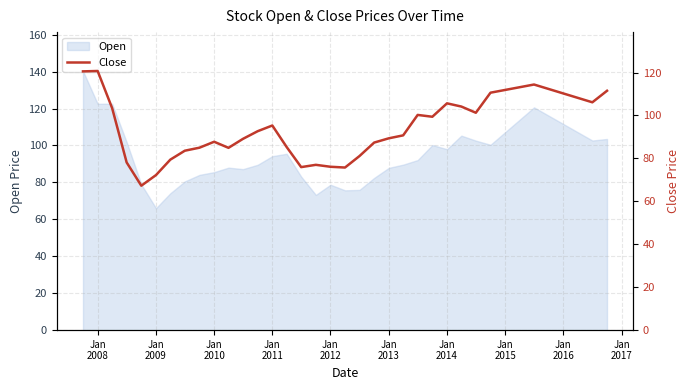

True or false: the data shows 76.1 at Jan 2012.

True